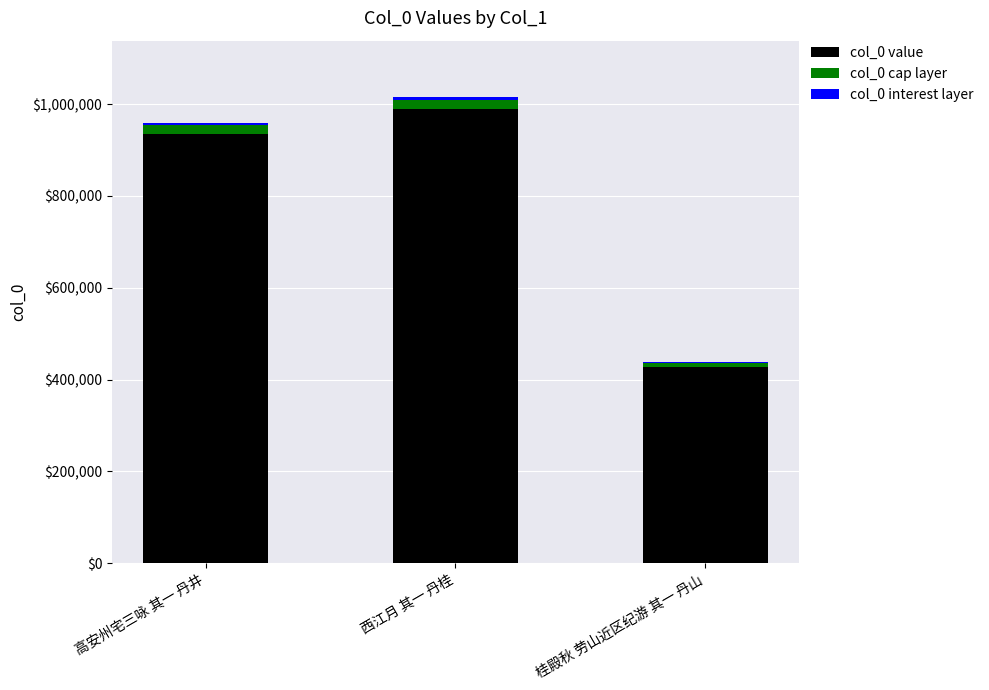

Which category has the highest value in the col_0 value series?

西江月 其一 丹桂